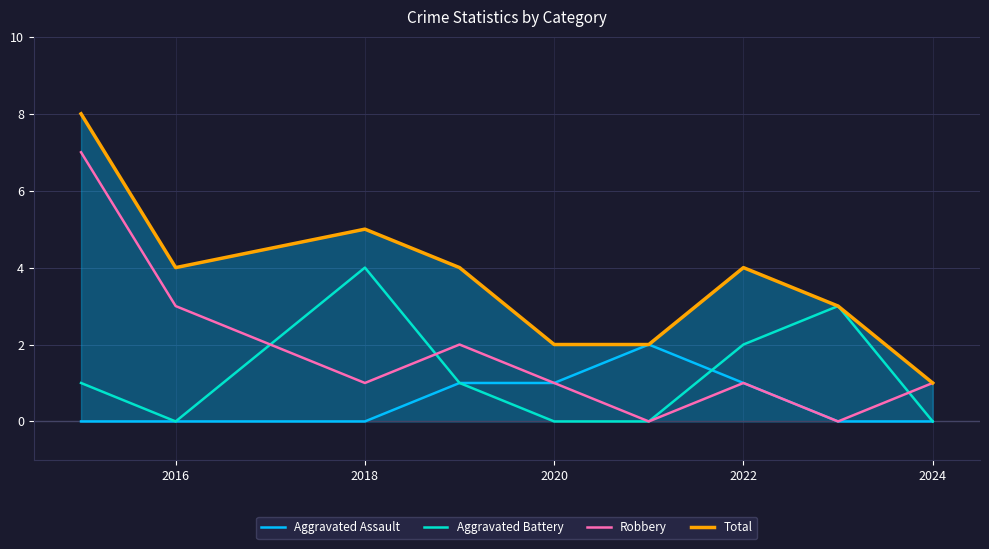

Which series has the largest total across all categories?

Total